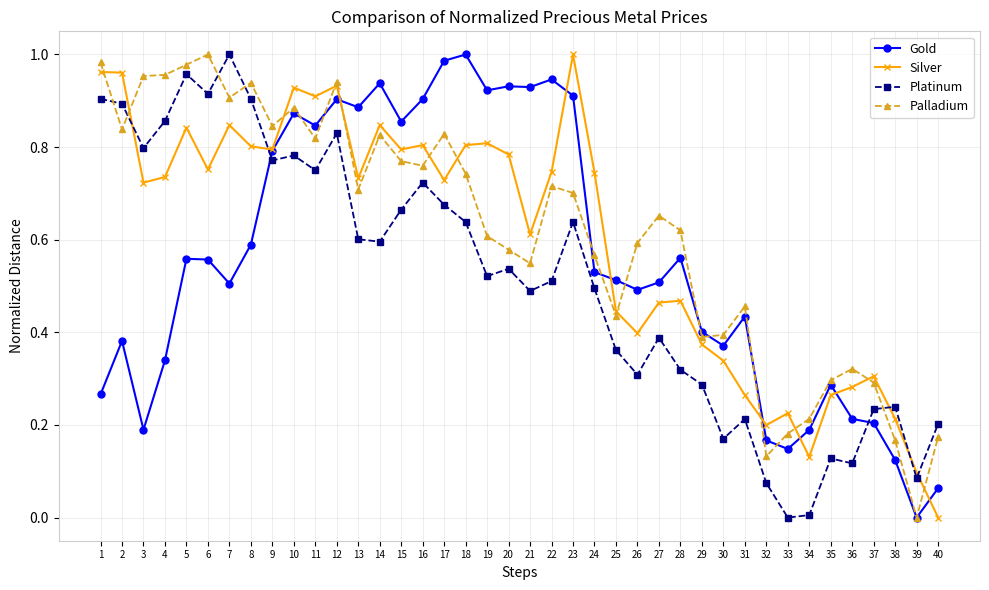

Which series changed the most between 5 and 28?

Platinum